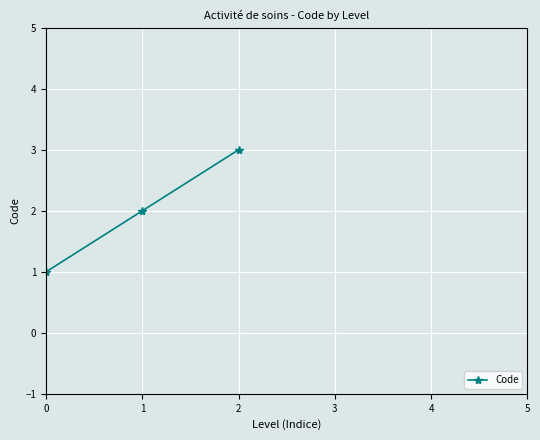

What is the average value?

2